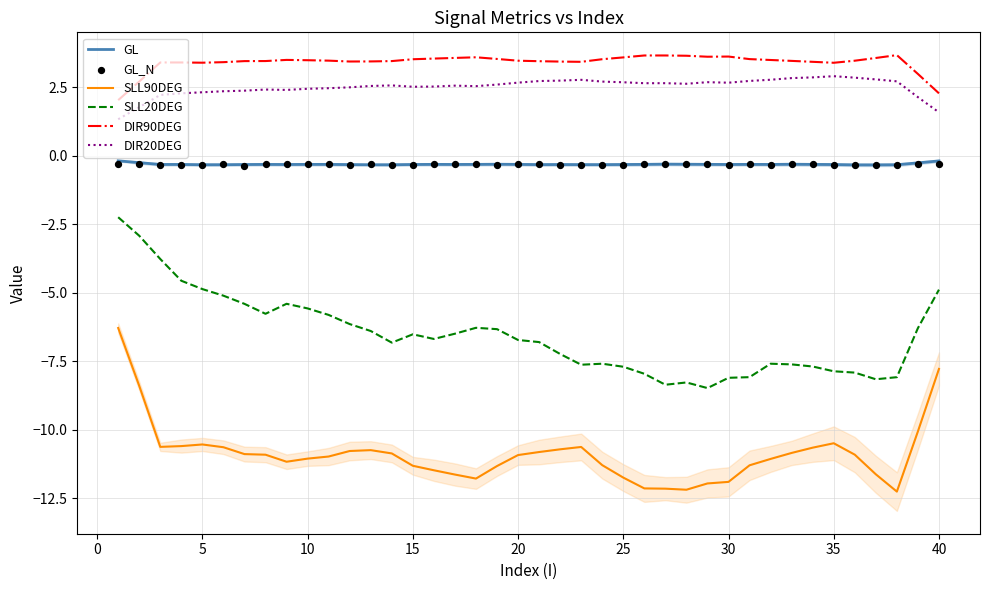

Which series has the widest spread of Y values?

SLL20DEG